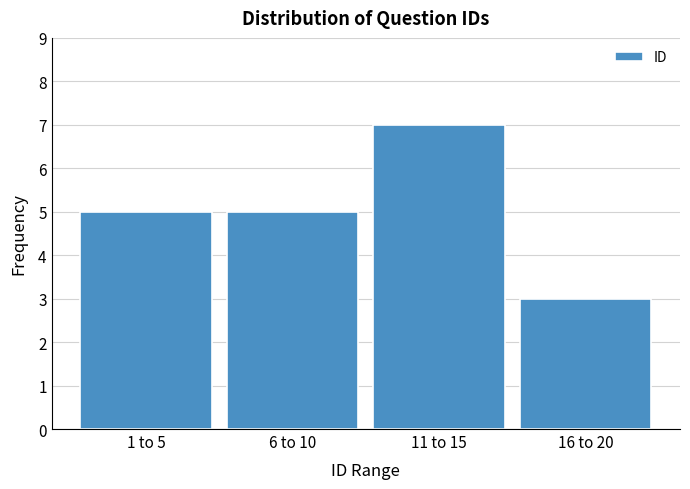

Reading left to right, extract all data points from this chart.

5	5	7	3